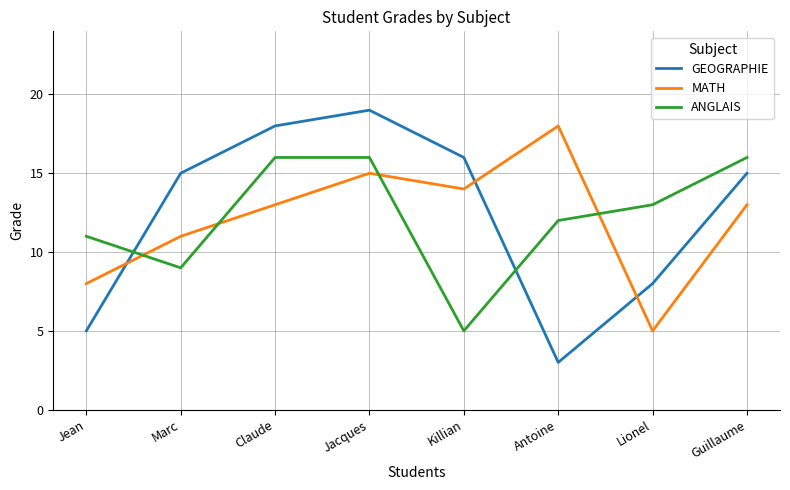

What is the average value of the GEOGRAPHIE series?

12